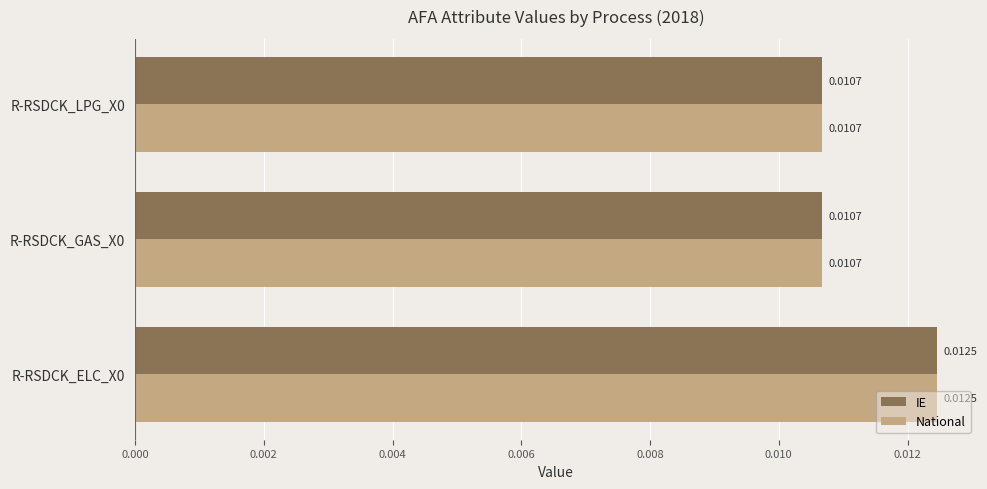

At how many categories does at least one series exceed 0?

3